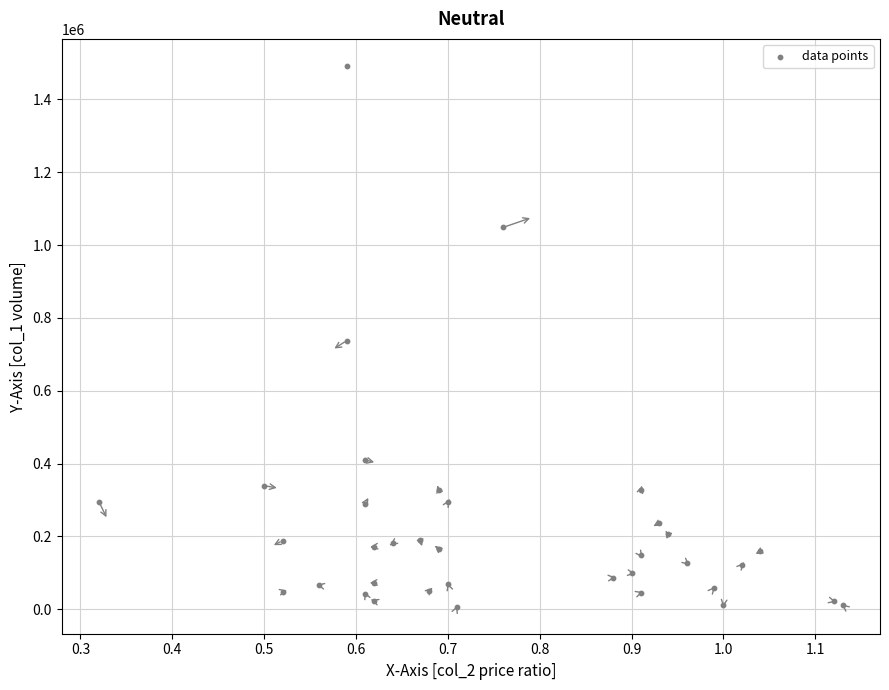

What is the range of Y values (max minus min)?

1484640